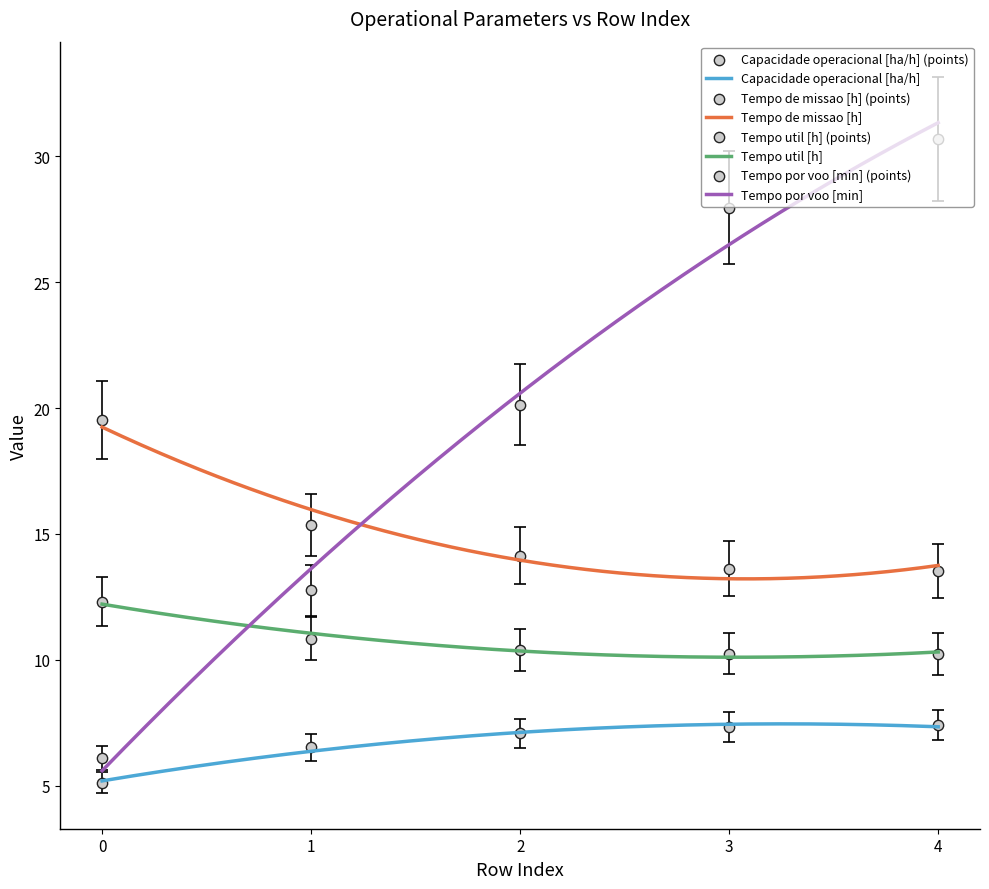

True or false: Tempo de missao [h] and Capacidade operacional [ha/h] intersect in this chart.

False